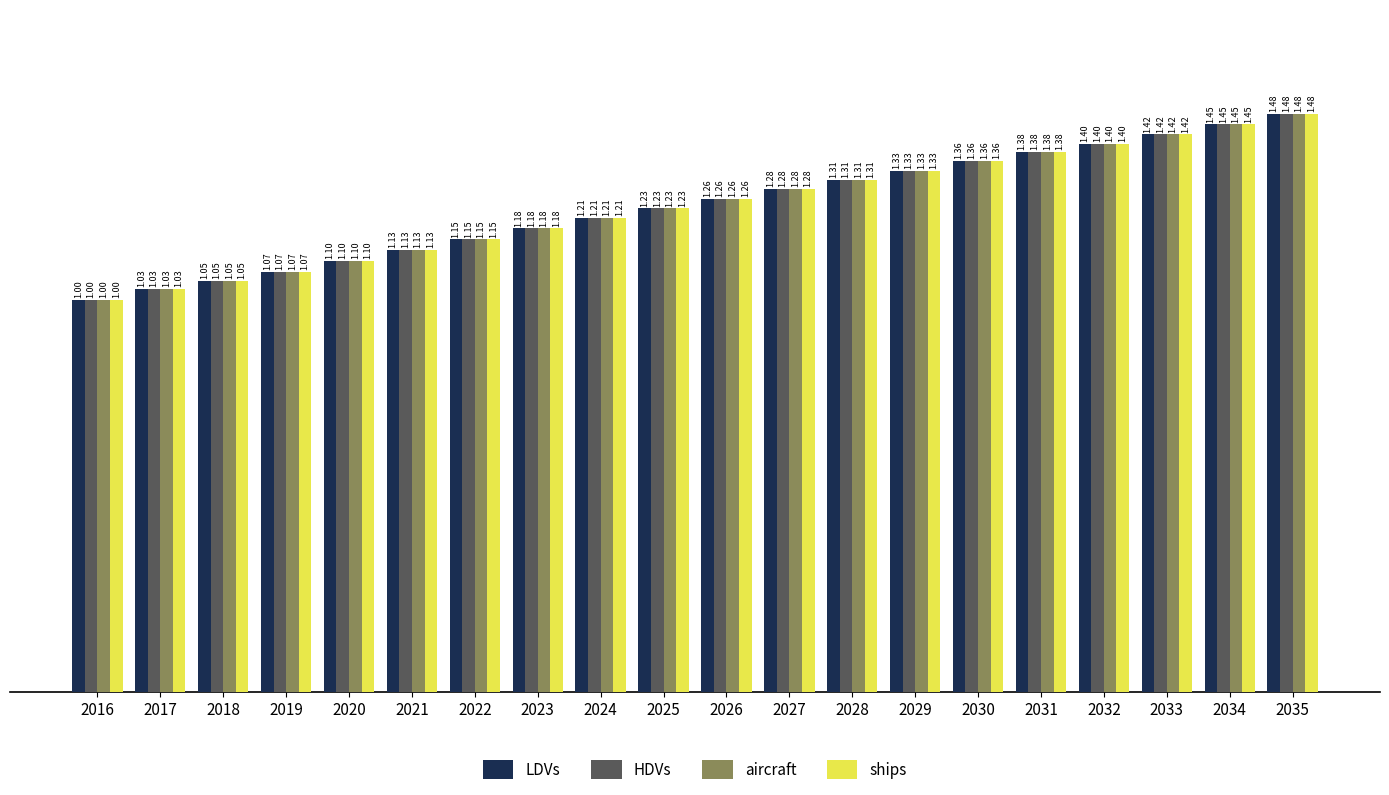

What is the difference between the HDVs values at 2021 and 2024?

0.1